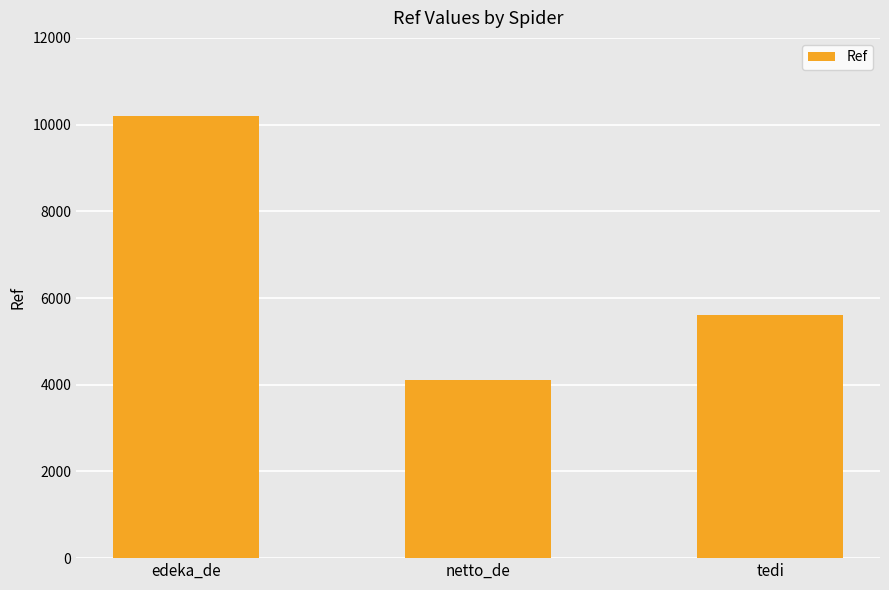

What position from the right is netto_de?

2